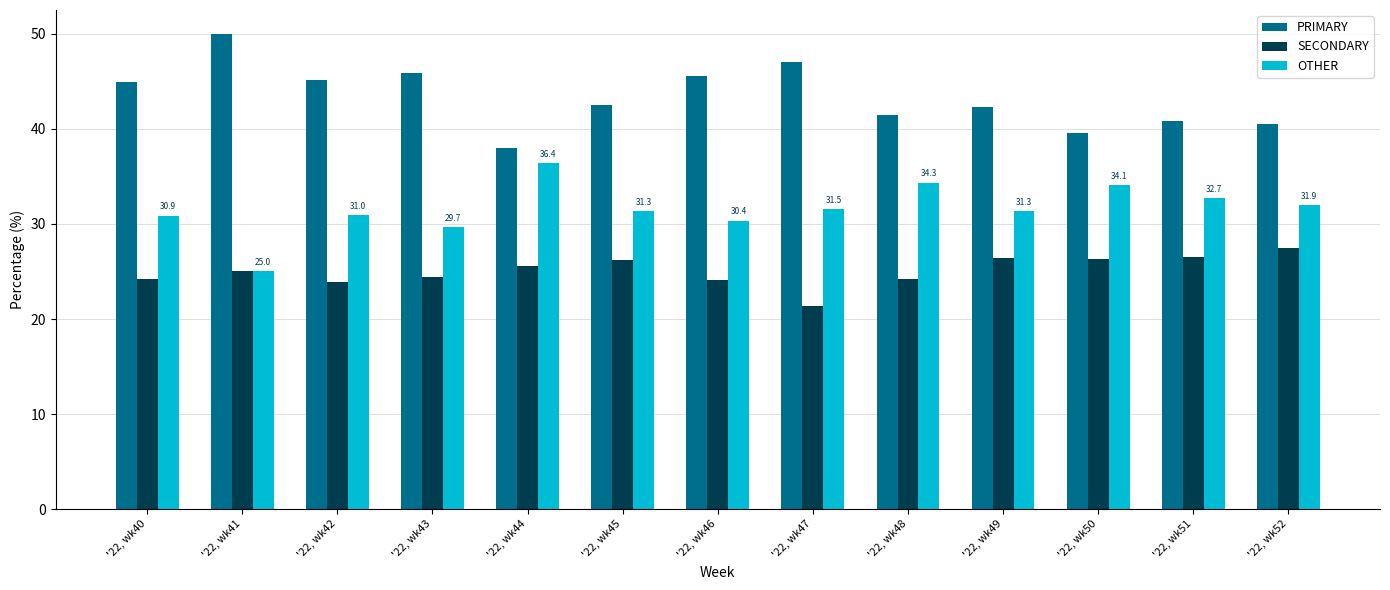

Reading right to left, list all the values displayed in this chart.

PRIMARY: 40.5	40.8	39.5	42.2	41.4	47.1	45.5	42.5	38.0	45.8	45.2	50.0	44.9
SECONDARY: 27.5	26.5	26.4	26.4	24.2	21.4	24.1	26.2	25.6	24.5	23.9	25.0	24.2
OTHER: 31.9	32.7	34.1	31.3	34.3	31.5	30.4	31.3	36.4	29.7	31.0	25.0	30.9